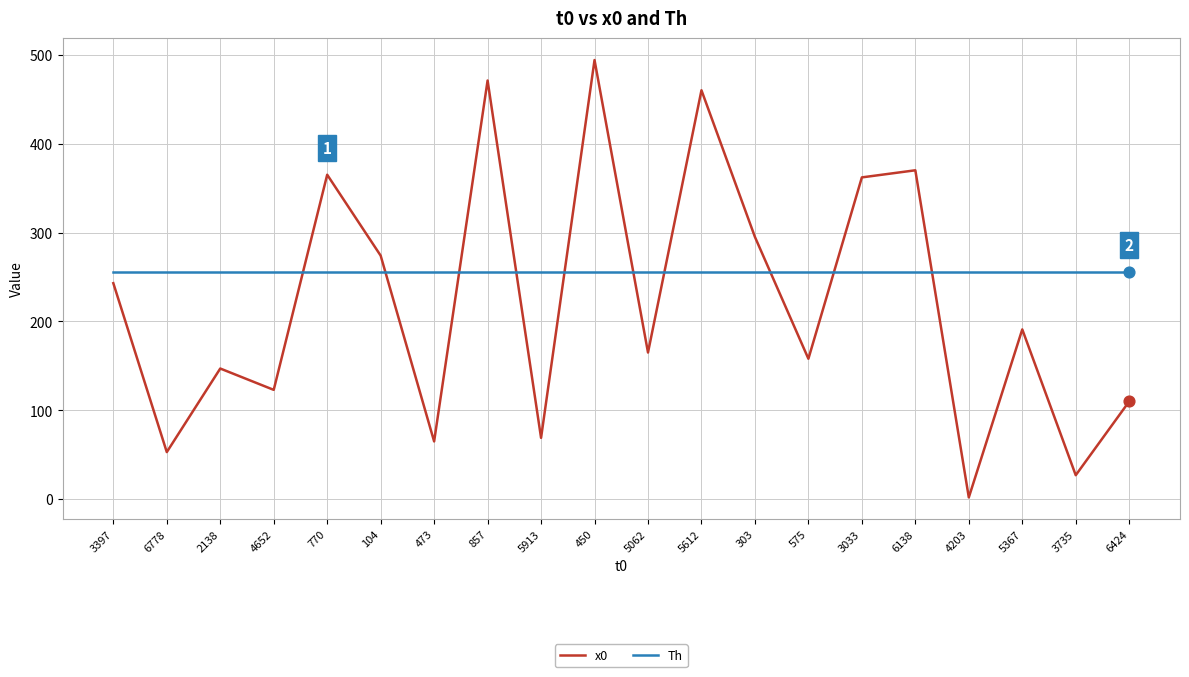

At which category is the sum across all series the highest?

450